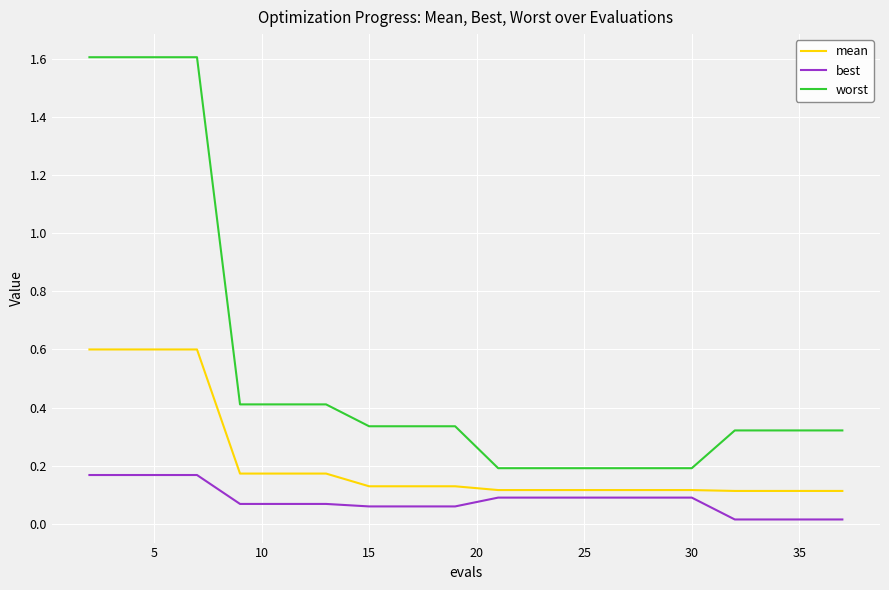

List the series in order of their overall mean, highest first.

worst, mean, best